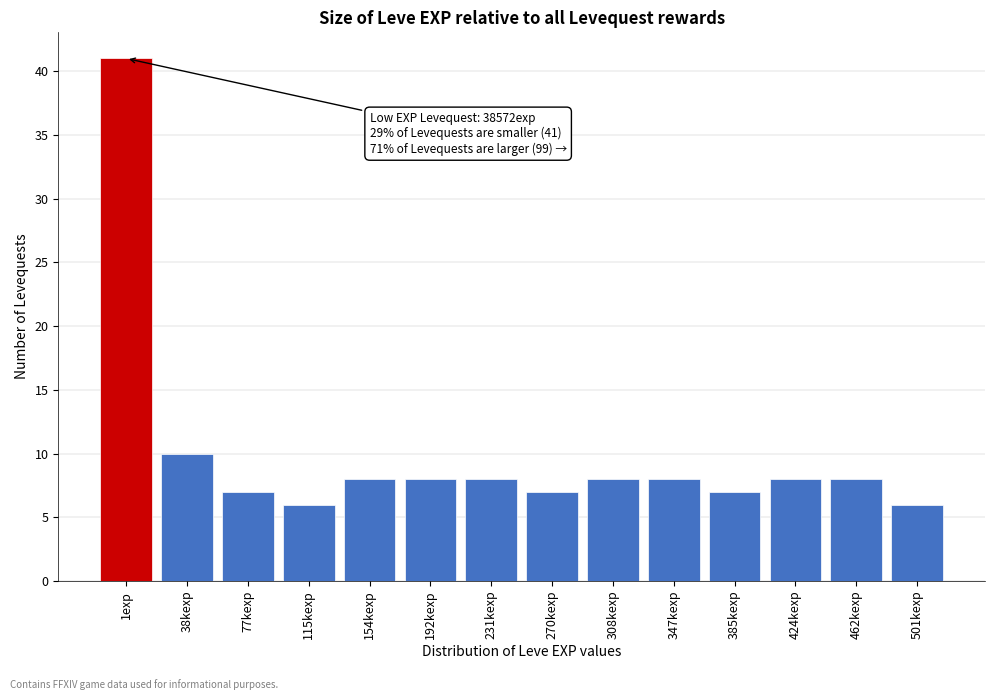

Reading left to right, list all the values displayed in this chart.

1exp=41	38kexp=10	77kexp=7	115kexp=6	154kexp=8	192kexp=8	231kexp=8	270kexp=7	308kexp=8	347kexp=8	385kexp=7	424kexp=8	462kexp=8	501kexp=6